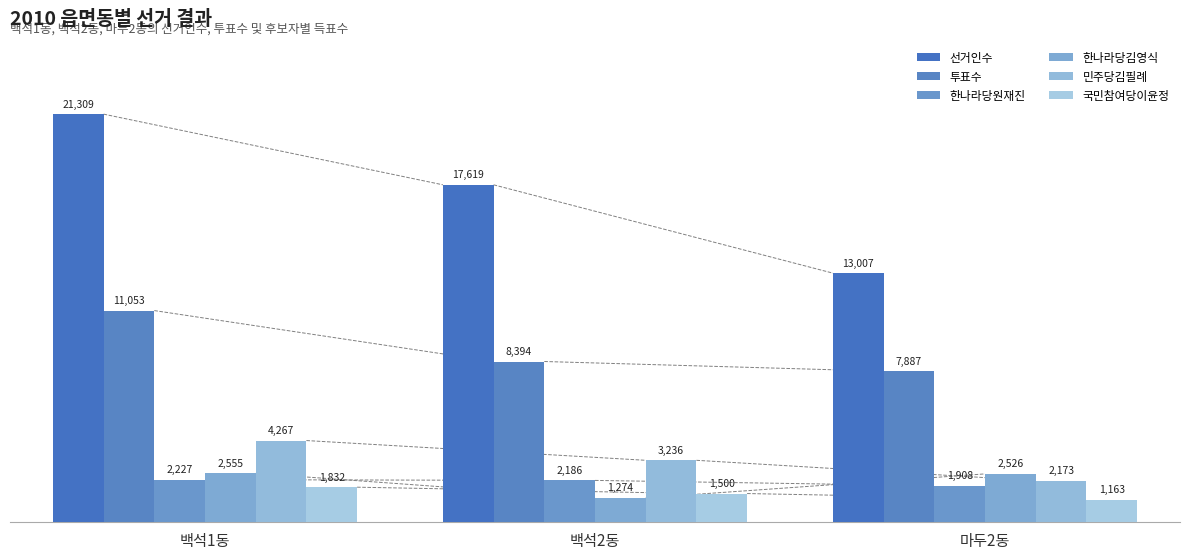

Which category has the lowest value across all series?

마두2동